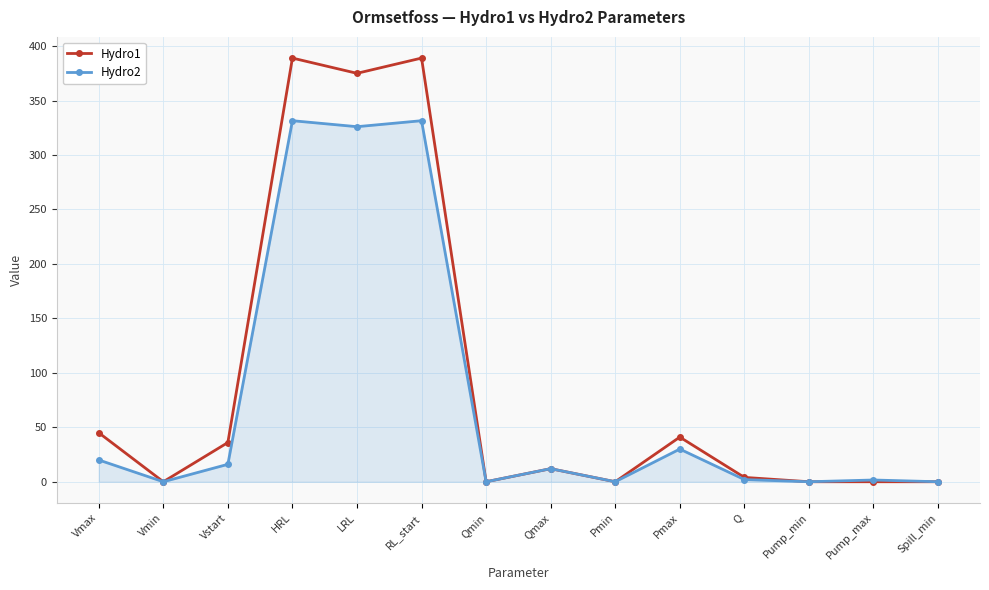

True or false: Hydro1 has more than 2 interior local peaks.

True